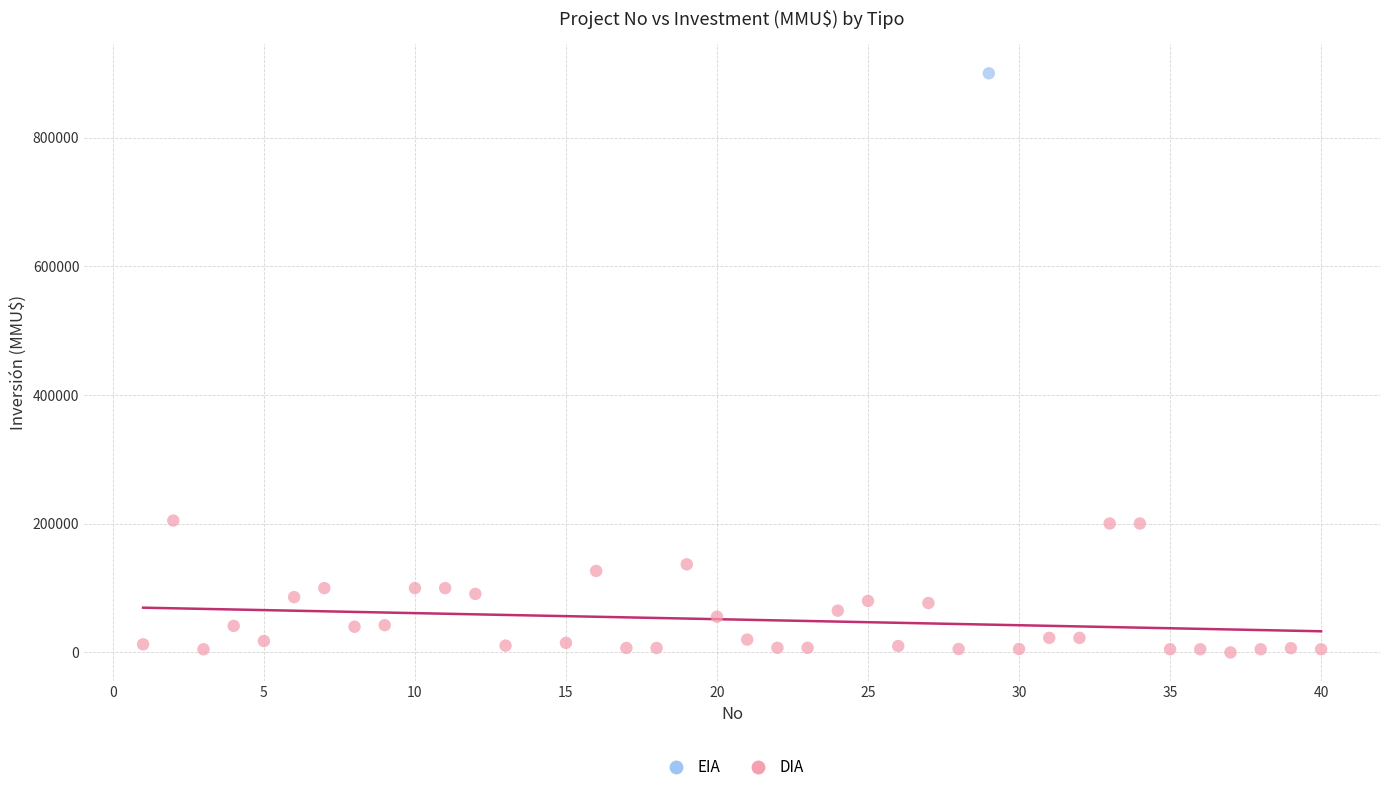

What are all the series names shown in the legend?

EIA, DIA